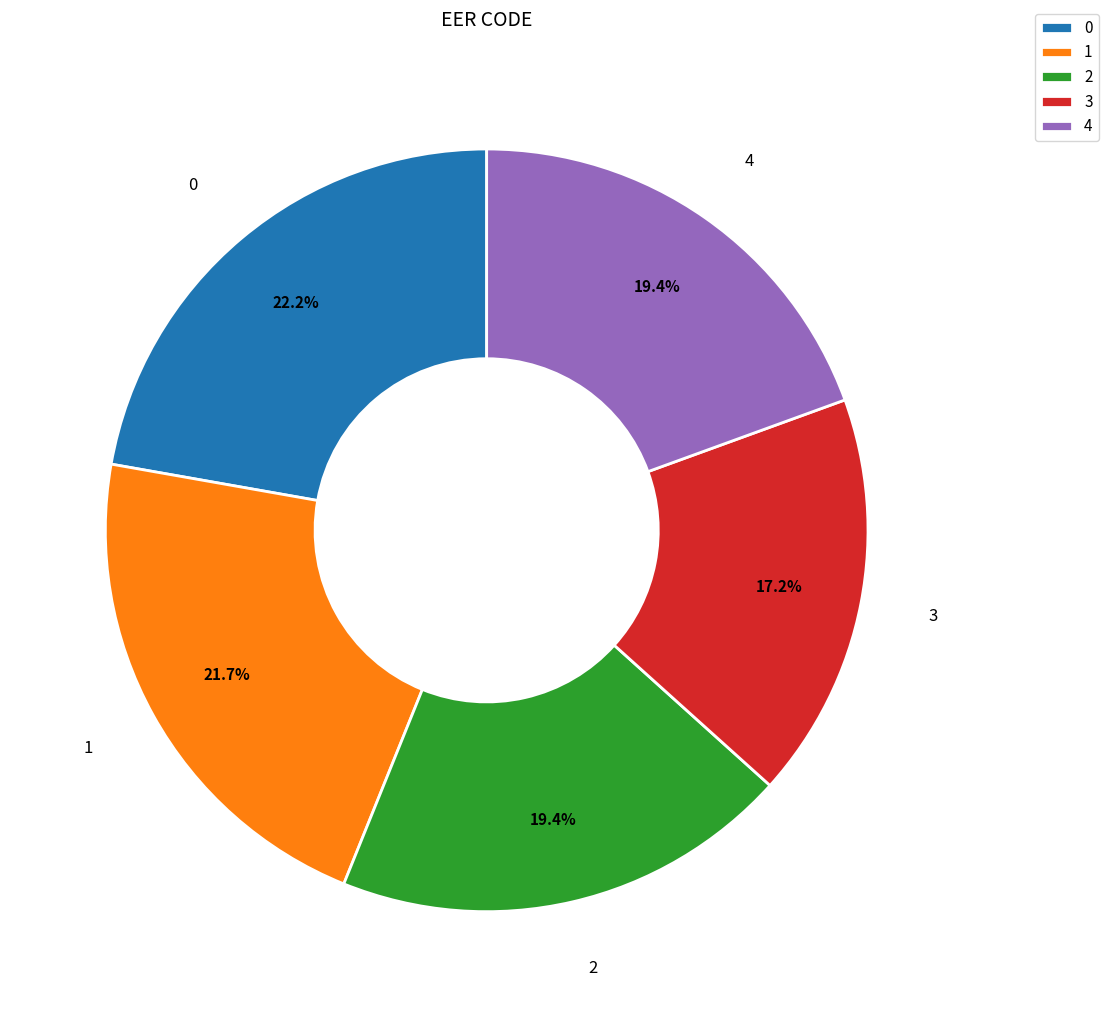

To the nearest percent, what portion does 3 represent?

17%